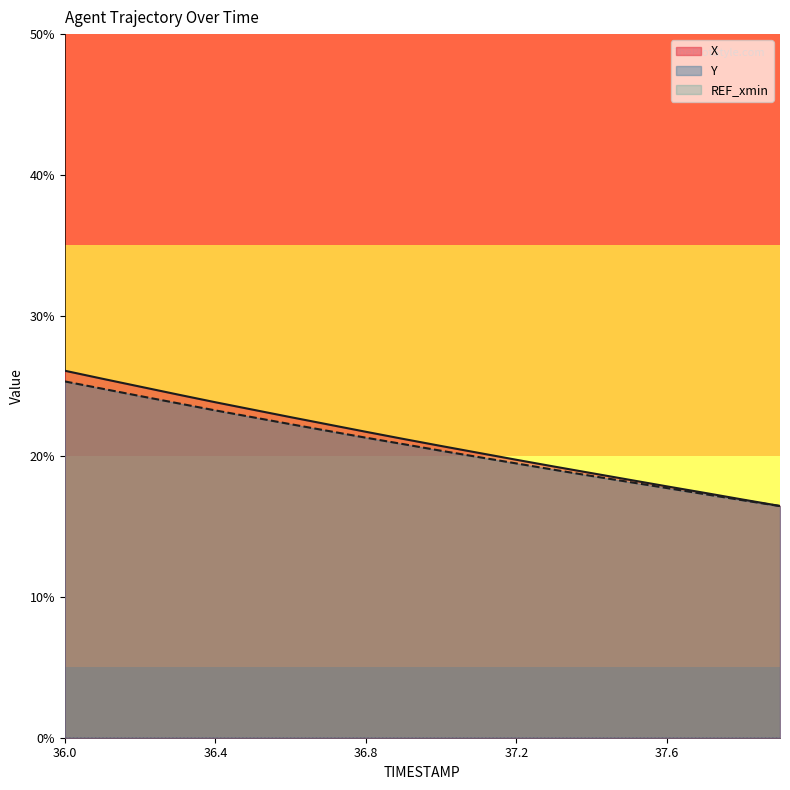

What is the difference between the second highest and second lowest values in the X series?

8.6